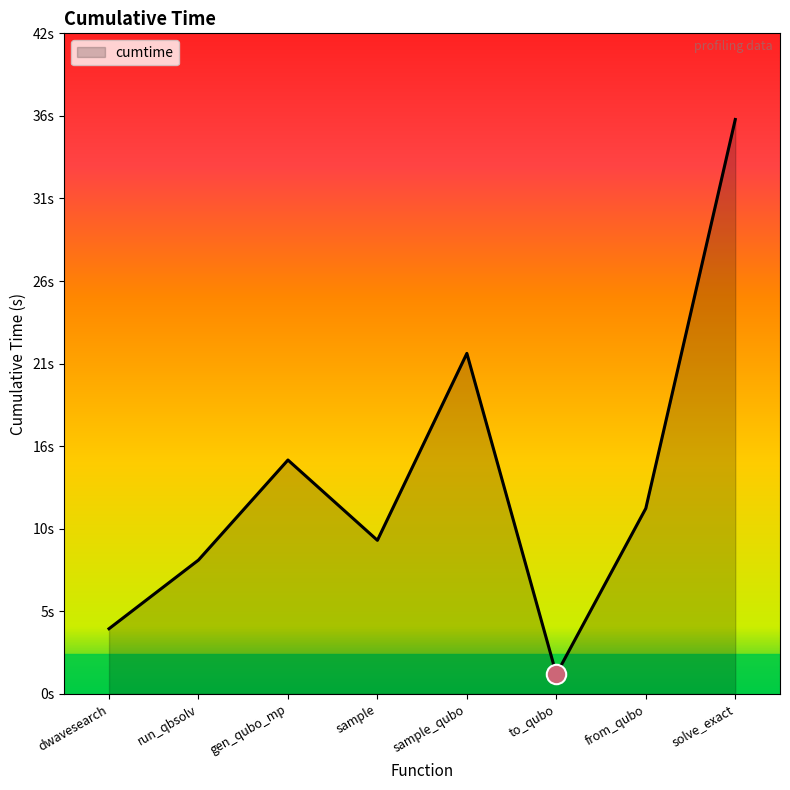

Reading left to right, transcribe all the data shown in this chart.

4.1	8.4	14.7	9.7	21.4	1.2	11.7	36.1